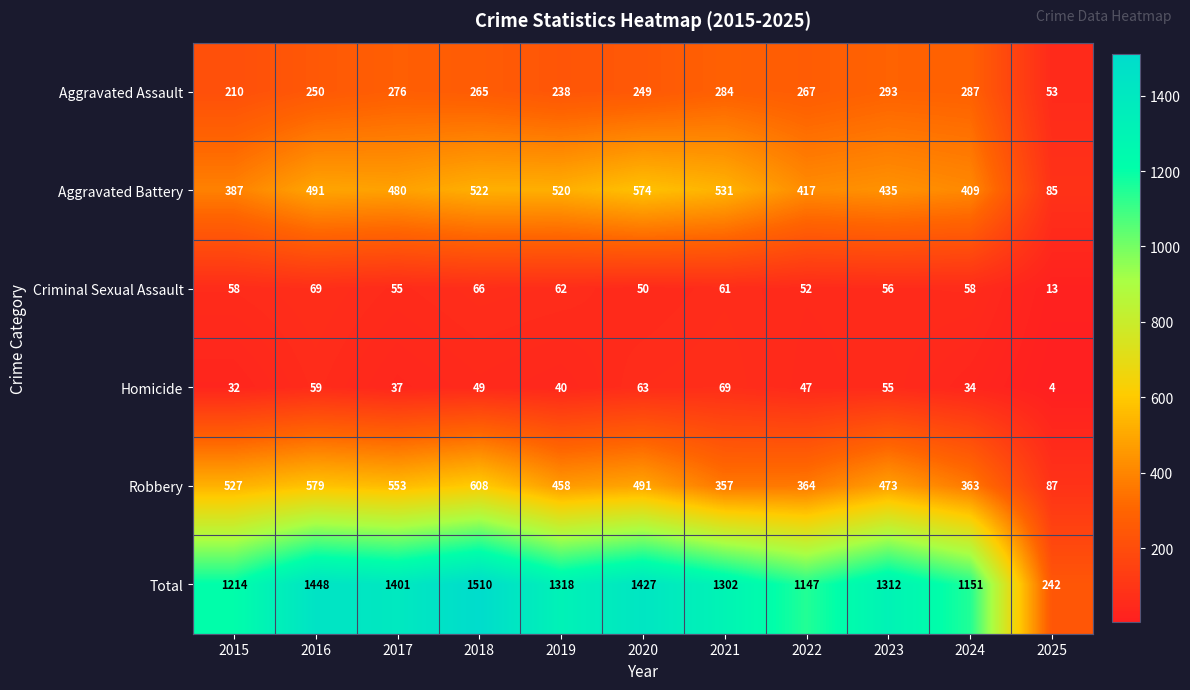

At 2024, list the series in order from largest to smallest.

Total, Aggravated Battery, Robbery, Aggravated Assault, Criminal Sexual Assault, Homicide